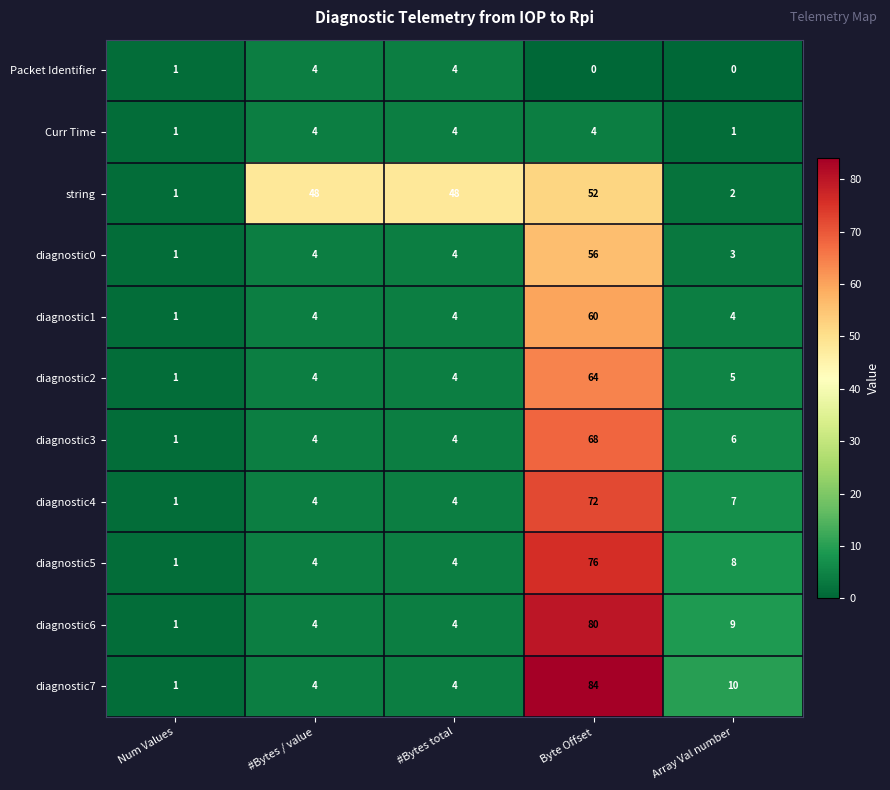

At how many categories does at least one series exceed 75?

1